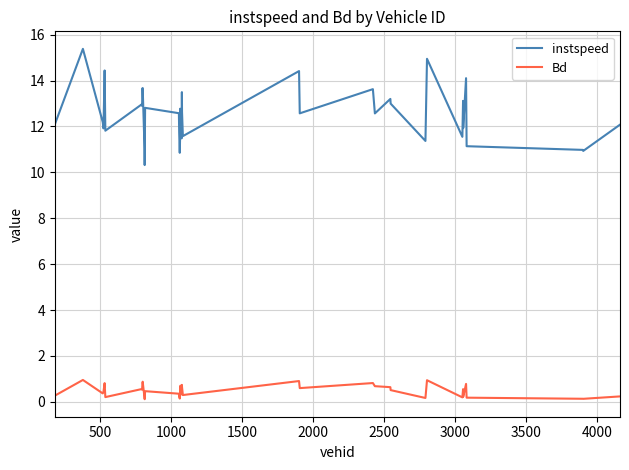

True or false: instspeed and Bd cross at least once.

False